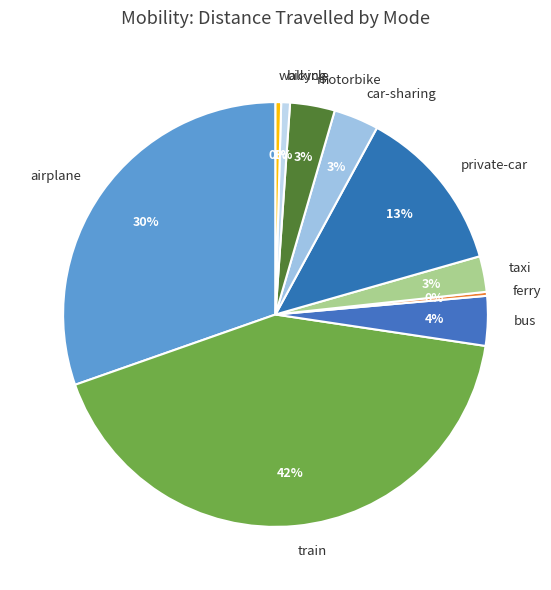

How many slices are in this pie chart?

10